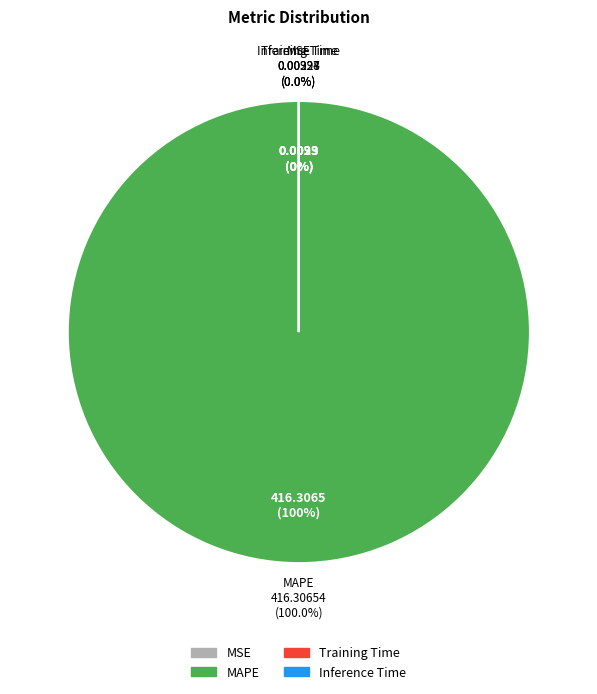

Is there any slice that represents more than half of the pie?

Yes